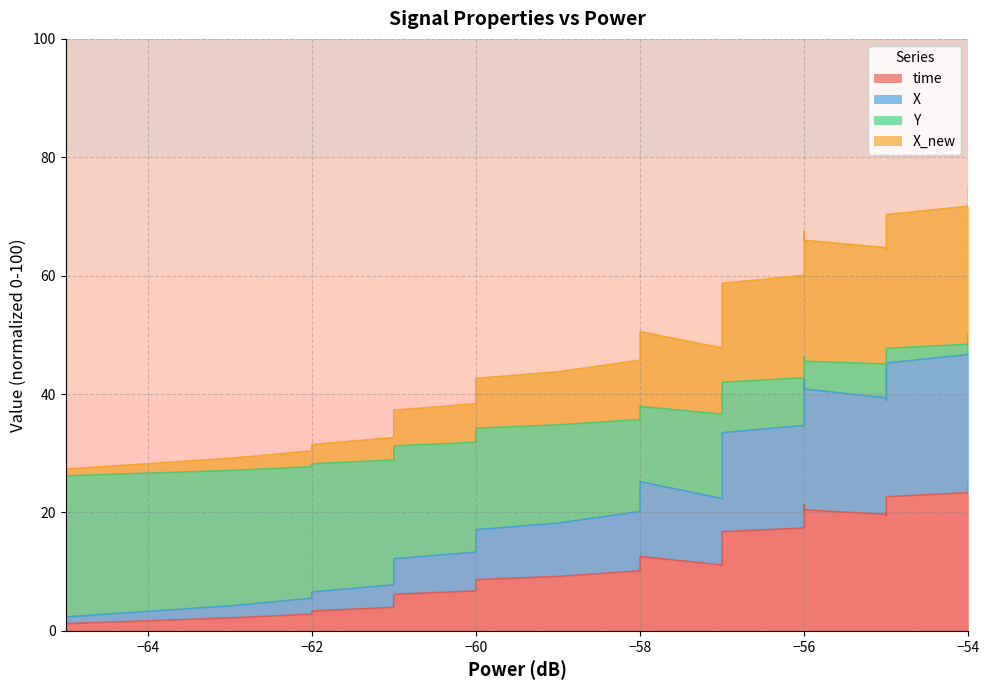

True or false: X and Y cross at least once.

False